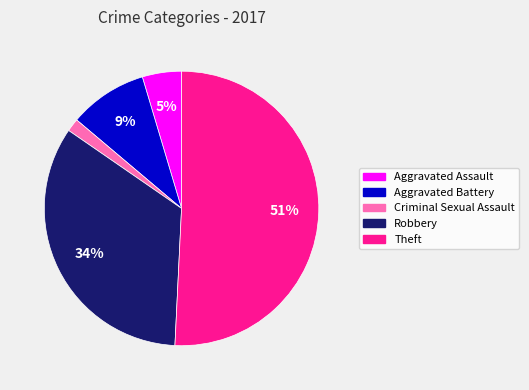

The Aggravated Assault slice represents 5% of the pie. True or false?

True